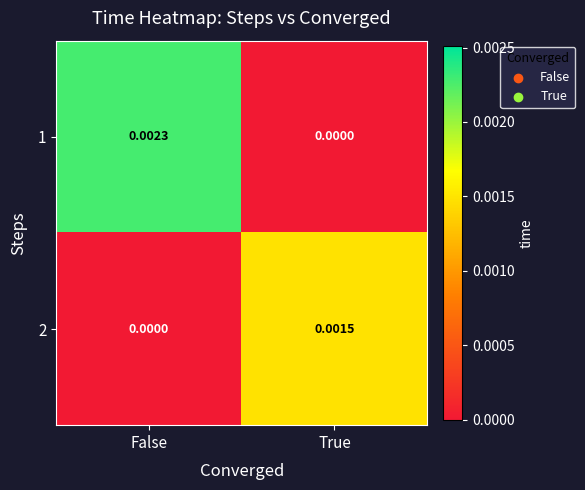

At which label does 2 reach its peak?

True